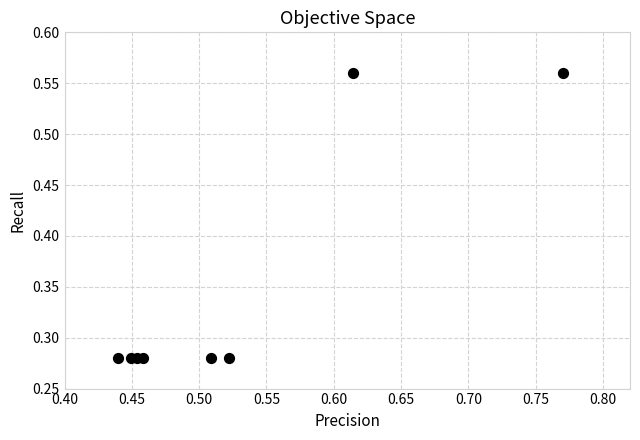

What is the average Y value?

0.4